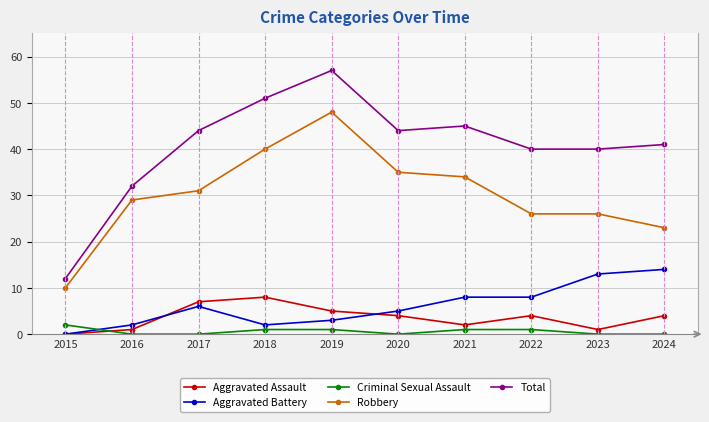

True or false: Criminal Sexual Assault and Robbery cross at least once.

False